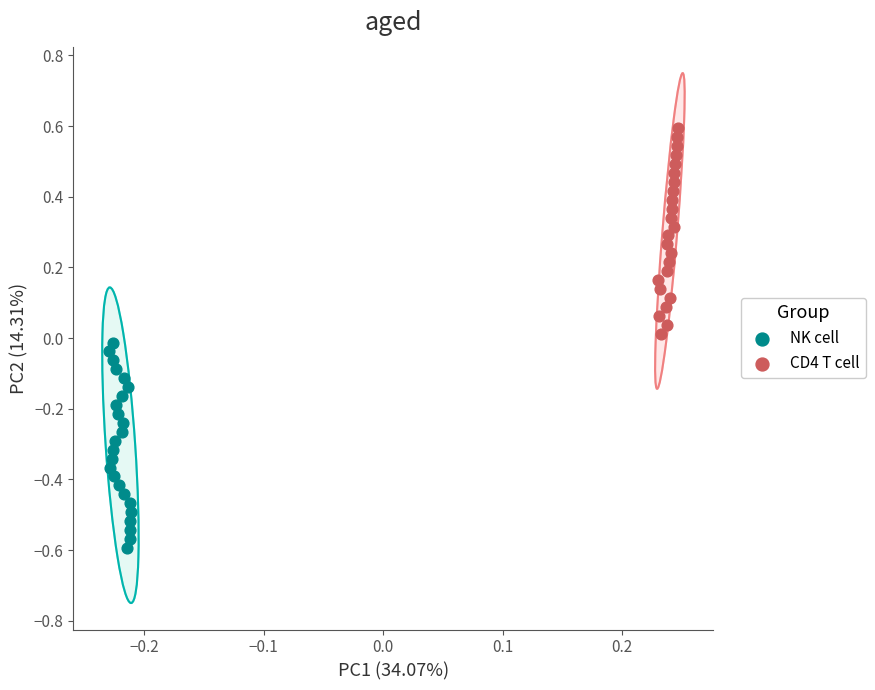

What are all the series names shown in the legend?

NK cell, CD4 T cell